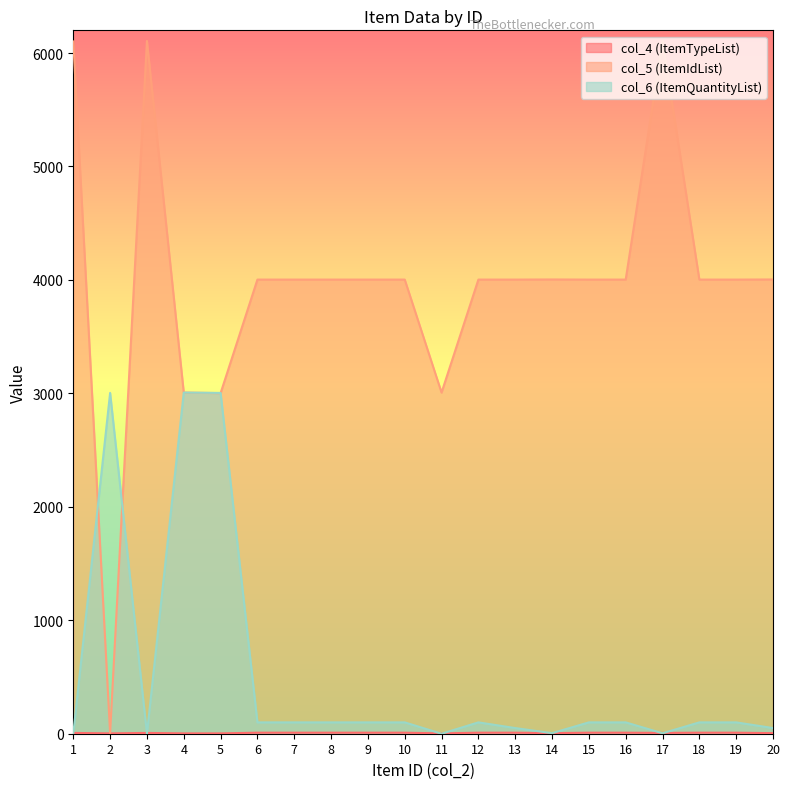

At which label does col_5 (ItemIdList) first exceed 4003?

1